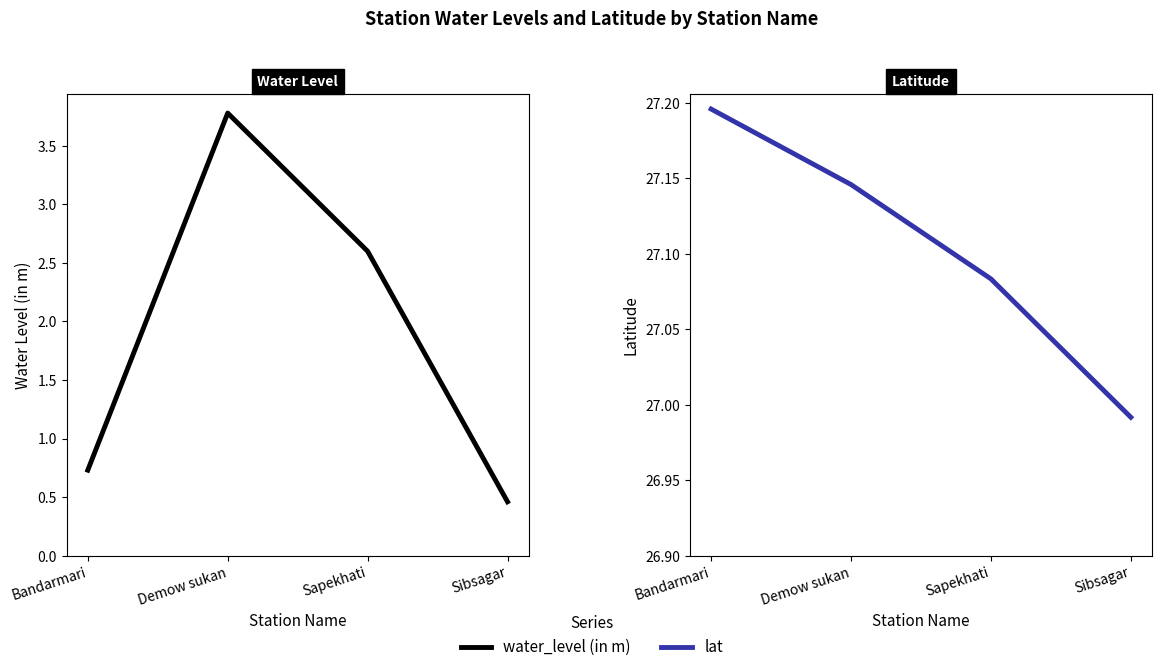

Which series changed the most between Bandarmari and Sapekhati?

water_level (in m)